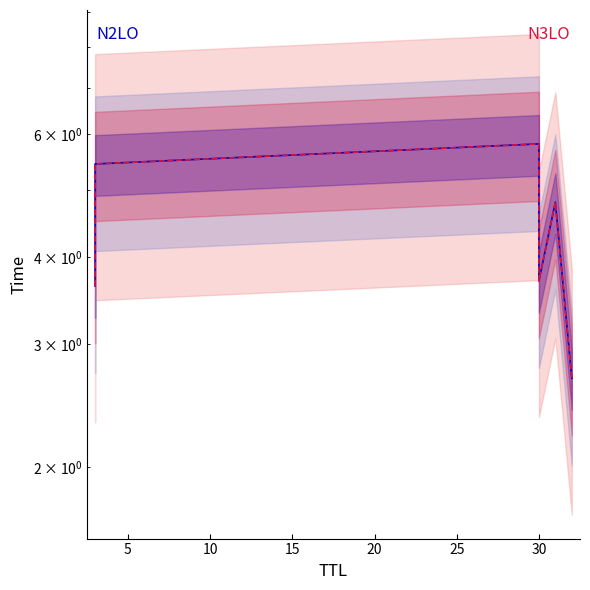

What is the total value across all series at 5?

10.9